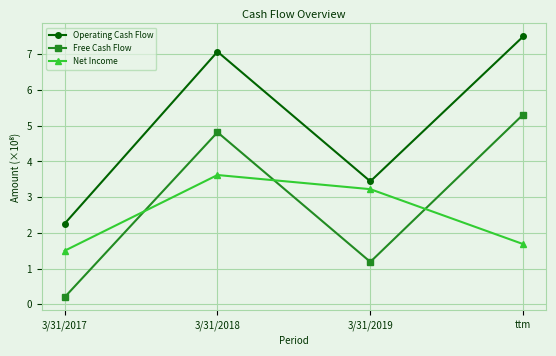

What is the difference between the Net Income values at ttm and 3/31/2017?

0.2